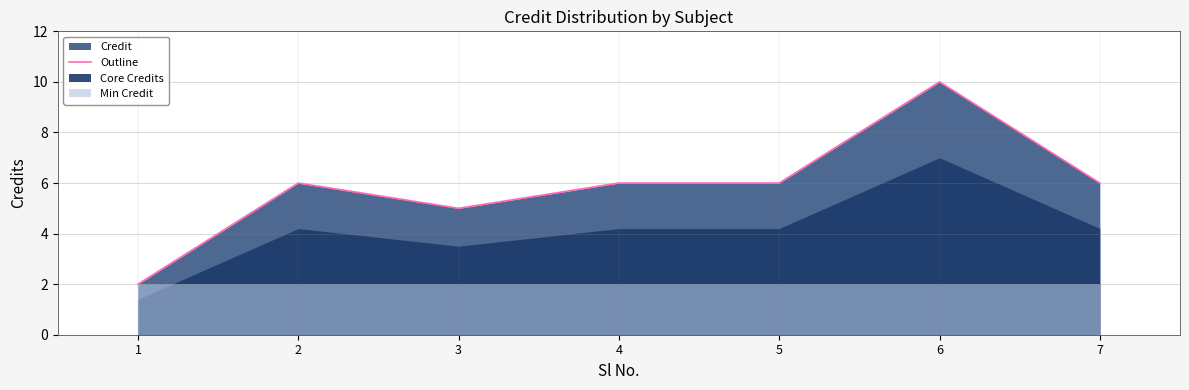

Reading left to right, list all the values displayed in this chart.

1=2	2=6	3=5	4=6	5=6	6=10	7=6